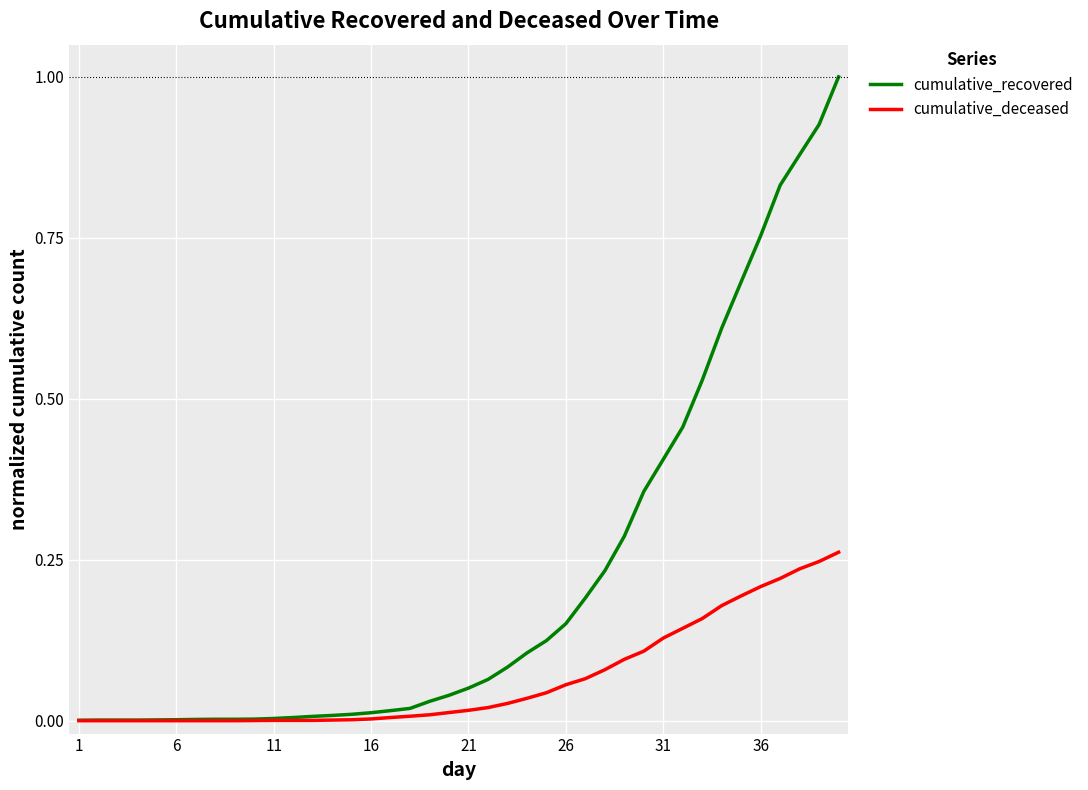

Which series has the widest spread of values?

cumulative_recovered